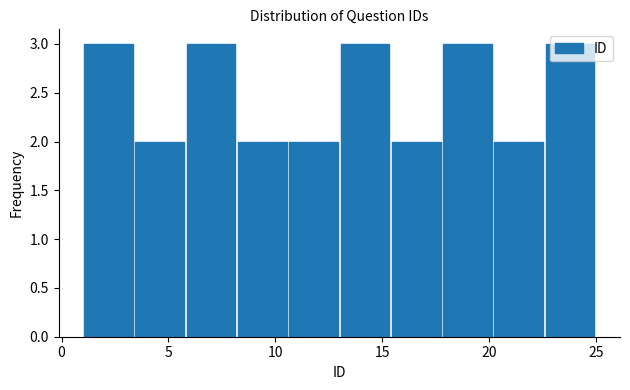

Reading left to right, list every bar in this chart as the range it spans on the x-axis followed by its height. Neither the bar edges nor the heights are printed on the chart, so give them approximately, as read against the axes.

1.0 to 3.4: 3
3.4 to 5.8: 2
5.8 to 8.2: 3
8.2 to 10.6: 2
10.6 to 13.0: 2
13.0 to 15.4: 3
15.4 to 17.8: 2
17.8 to 20.2: 3
20.2 to 22.6: 2
22.6 to 25.0: 3